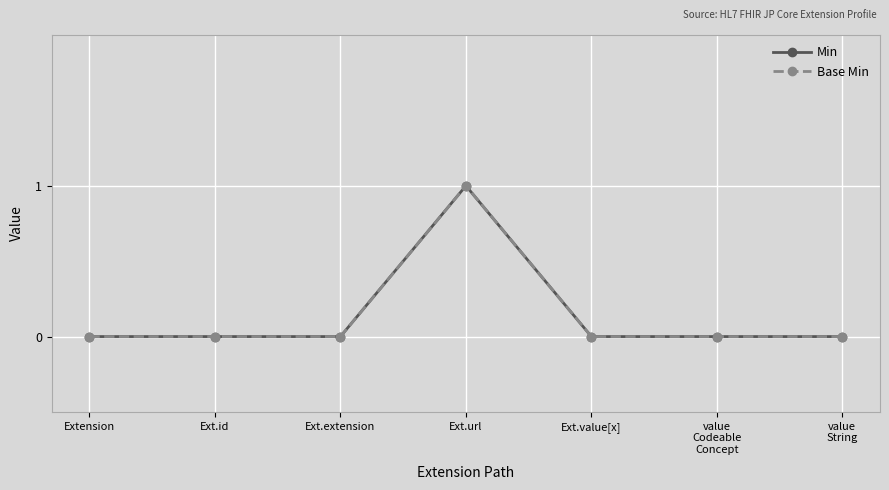

What is the difference between the maximum and minimum values in the Min series?

1